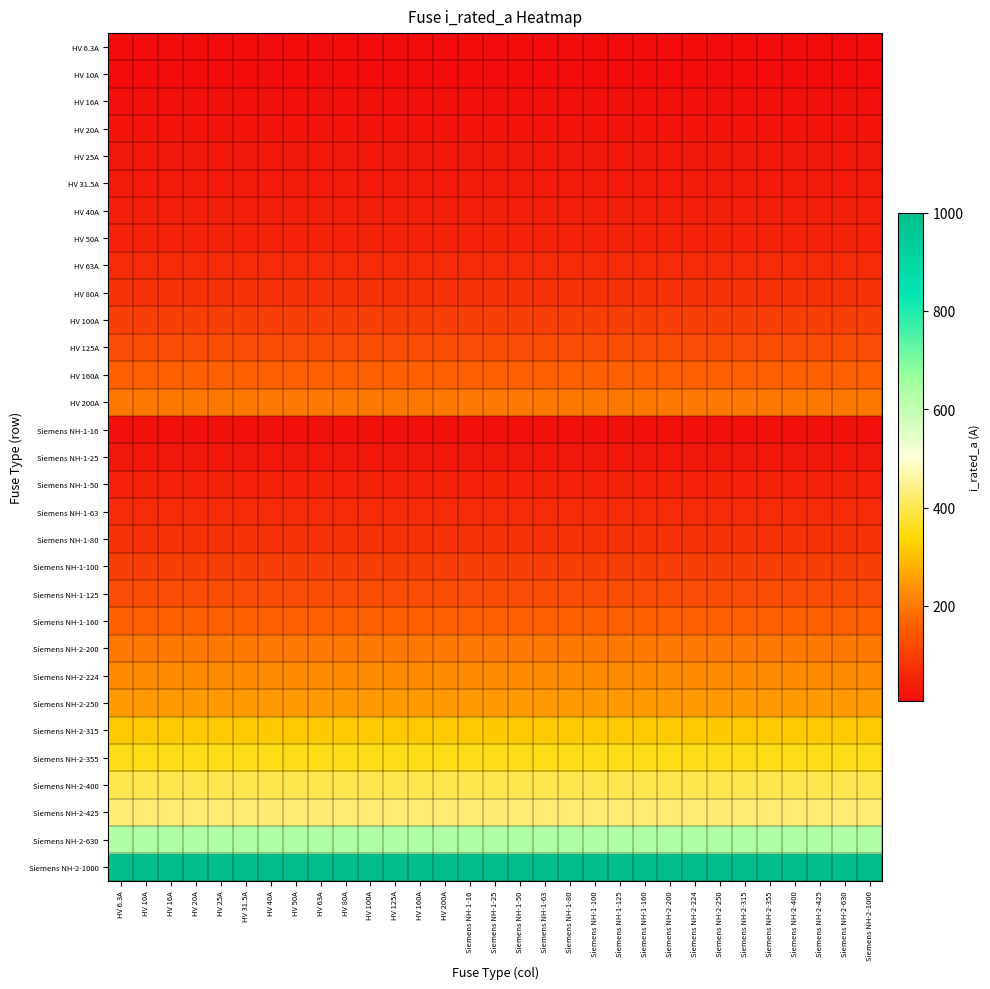

Which has a higher value, HV 63A or HV 160A?

HV 63A